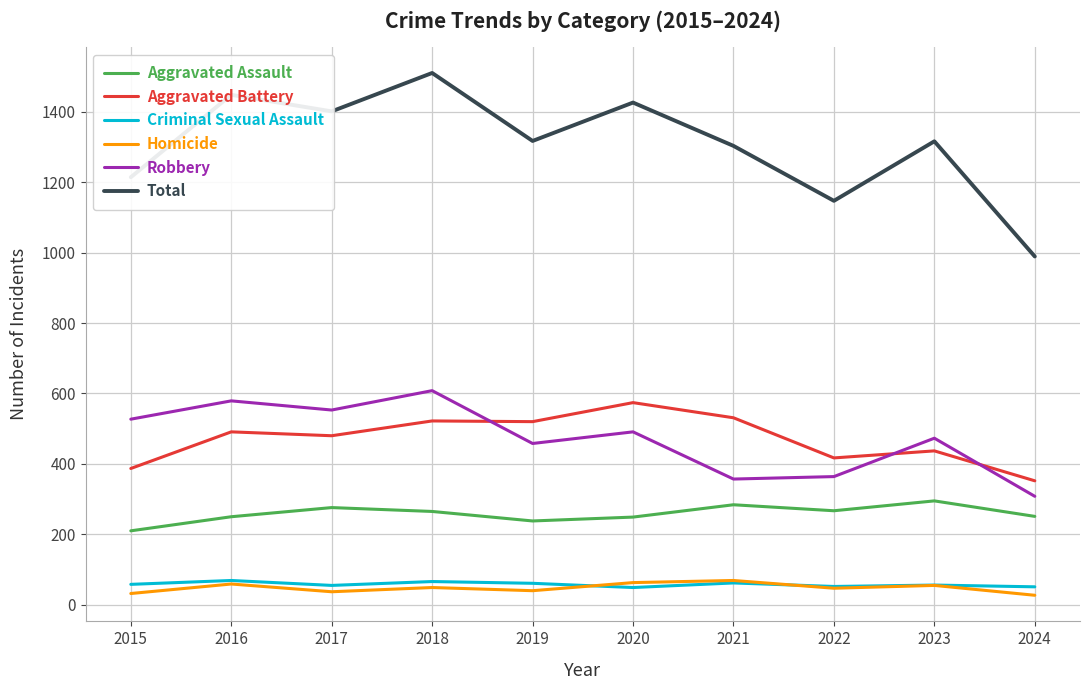

Which series has the widest spread of values?

Total